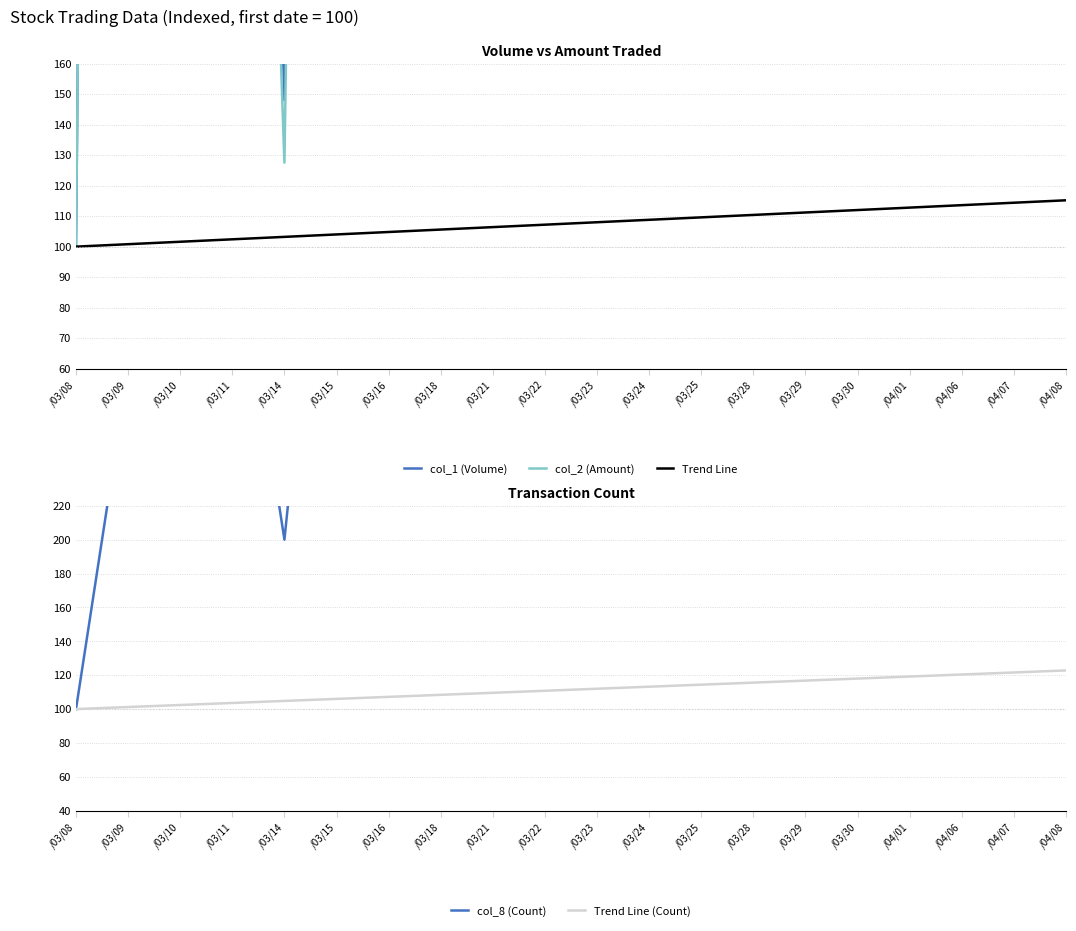

The col_2 (Amount) series shows 581.1 at /04/08. True or false?

False